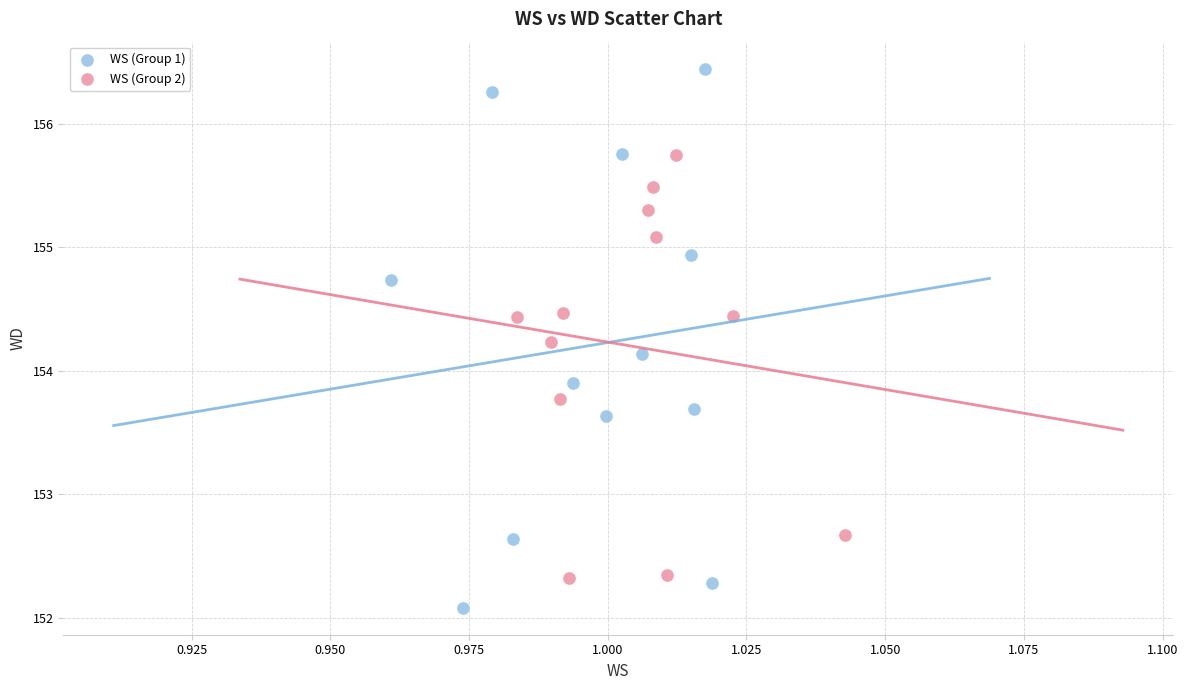

Which series contains the highest Y value?

WS (Group 1)